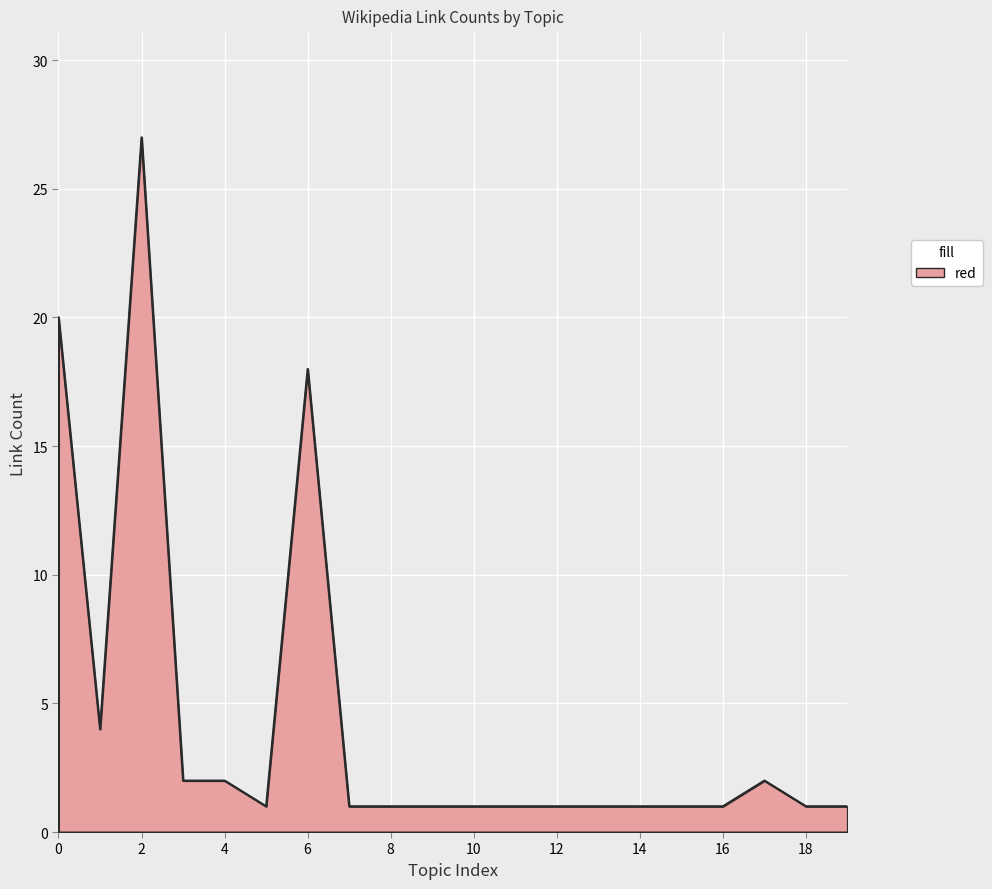

What is the greatest value displayed?

27